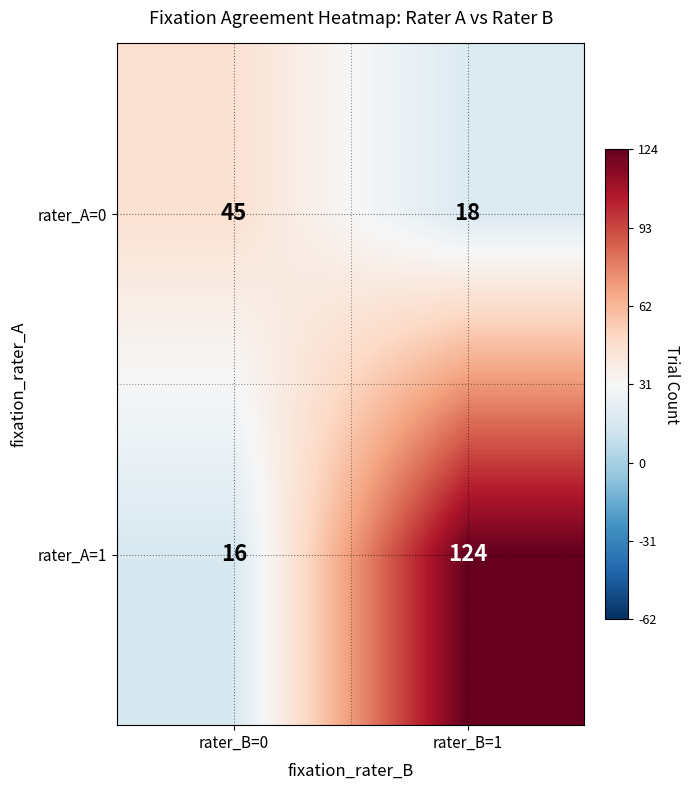

The value of rater_A=1 at rater_B=0 is 16. True or false?

True